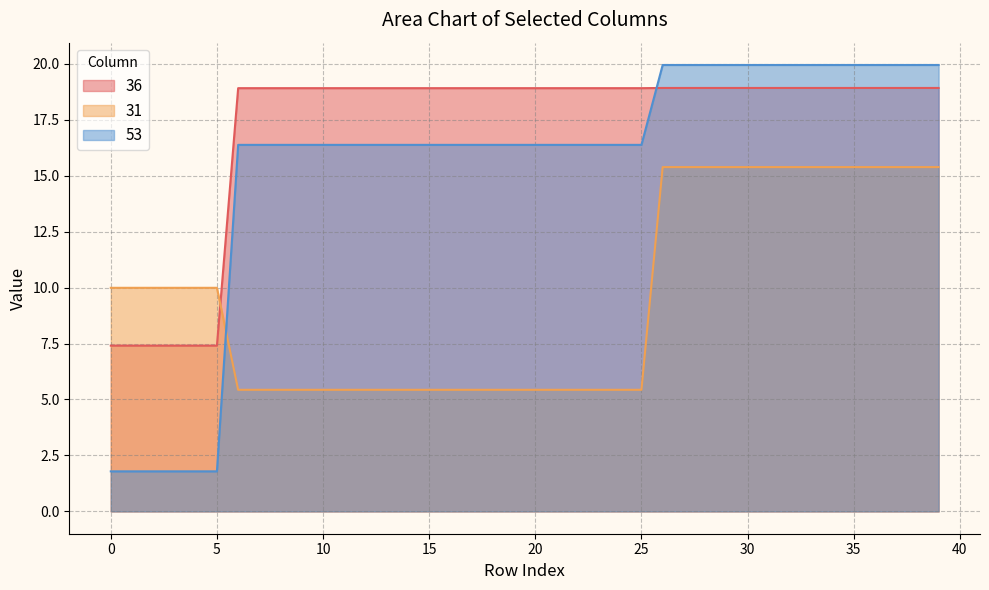

At which label does 53 reach its peak?

26